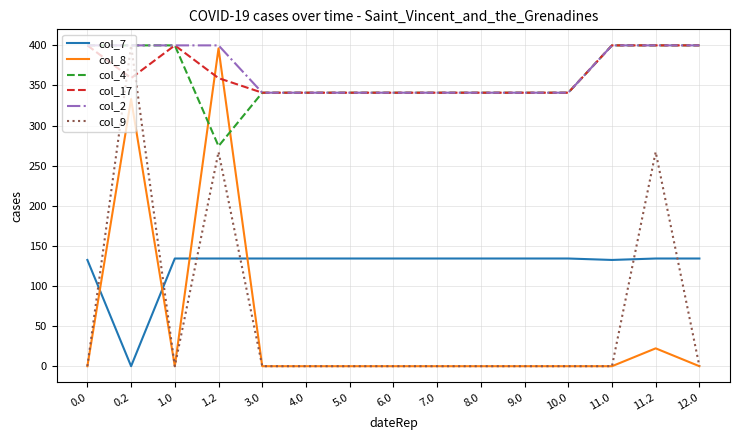

What is the lowest value of the col_4 series?

274.4